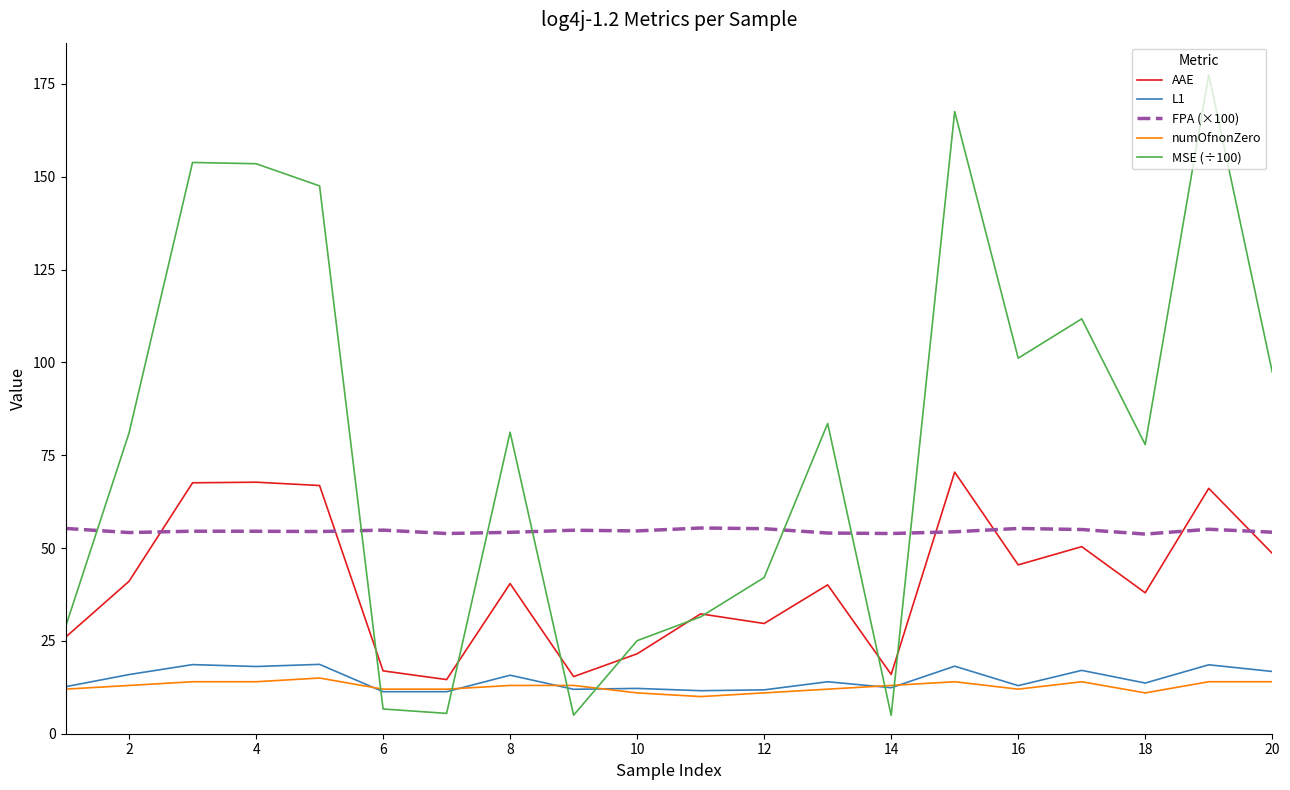

What is the highest value of the AAE series?

70.5